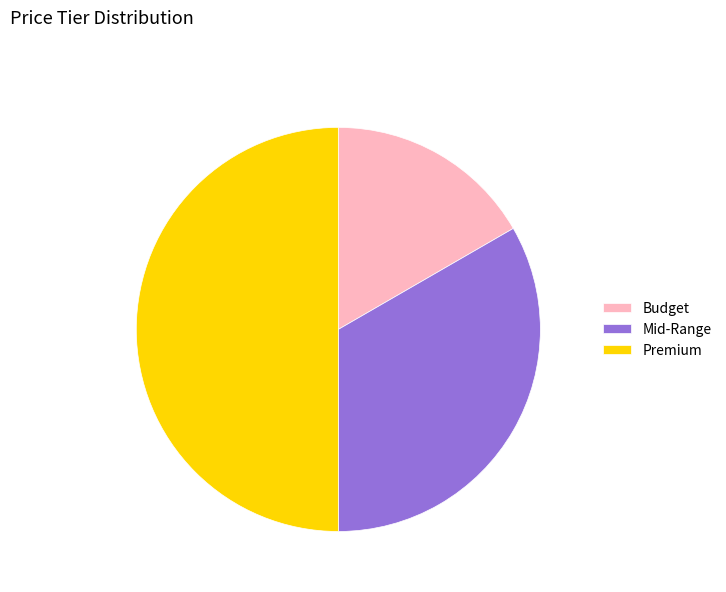

Rank the categories by value from highest to lowest.

Premium, Mid-Range, Budget